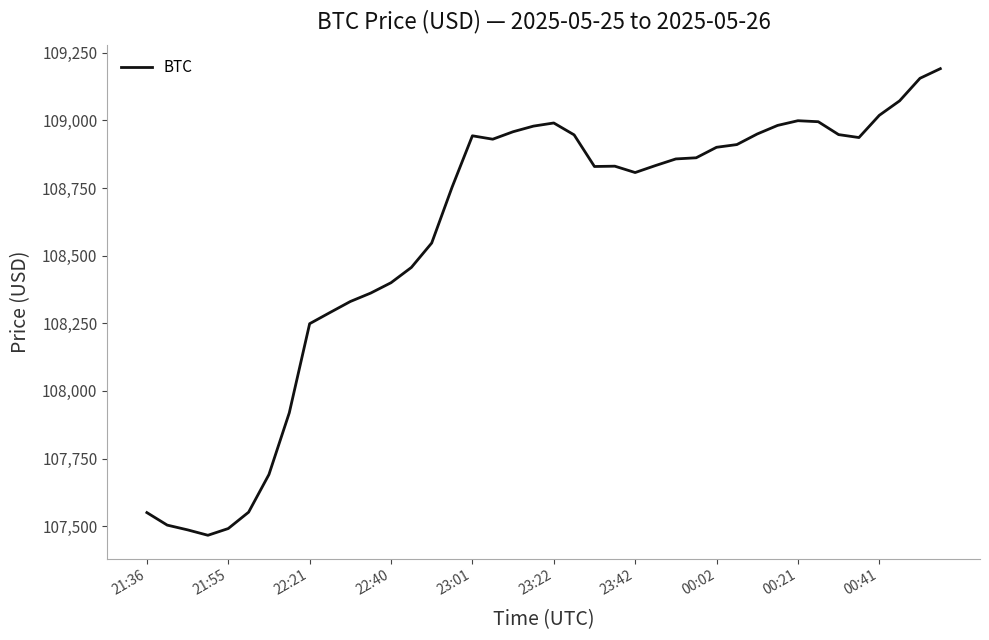

Does the chart display data point markers on the line(s)?

No